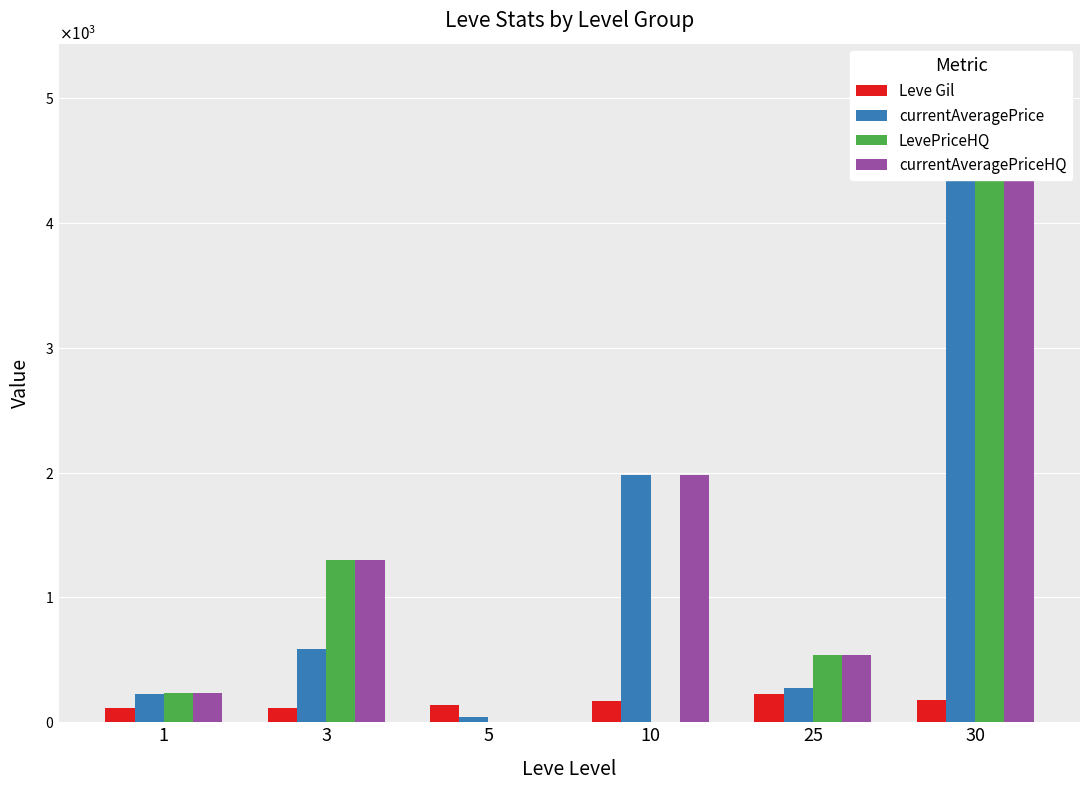

What is the difference between the maximum and minimum values in the Leve Gil series?

116.0